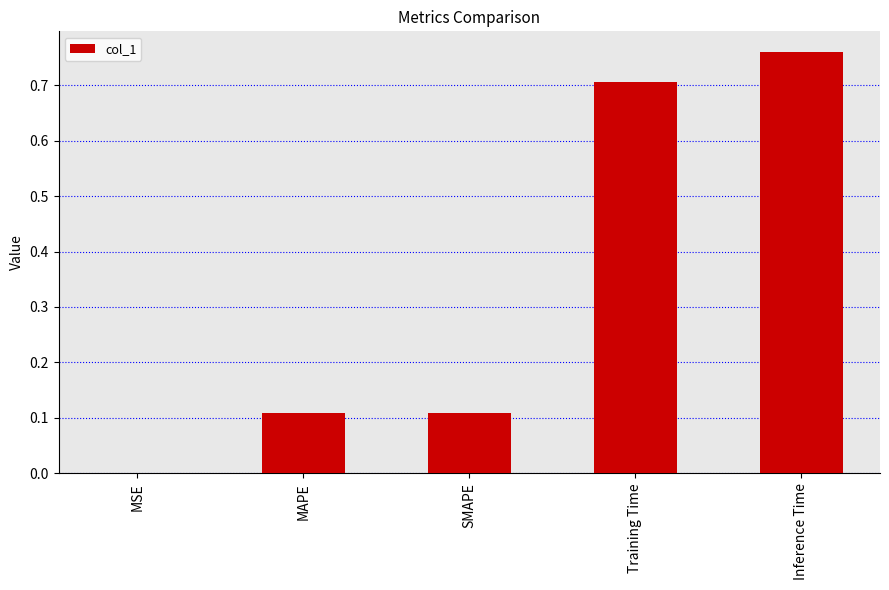

What is the sum of all values?

1.7